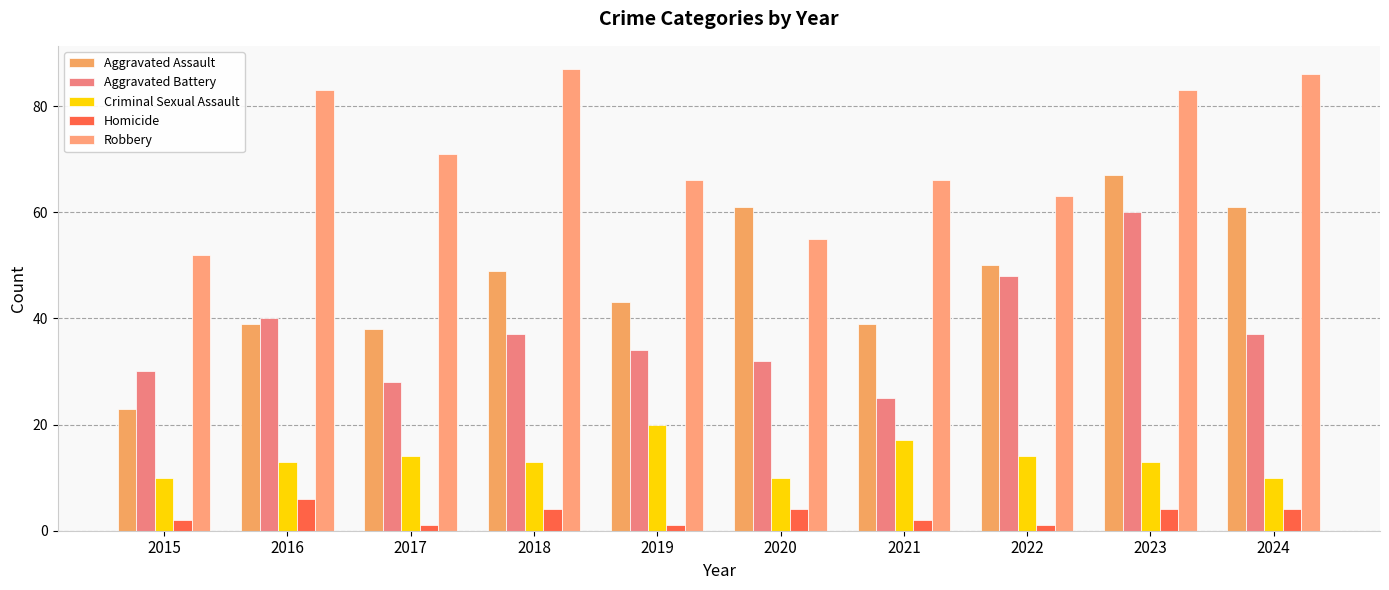

What is the difference between the second highest and minimum values in the Aggravated Battery series?

23